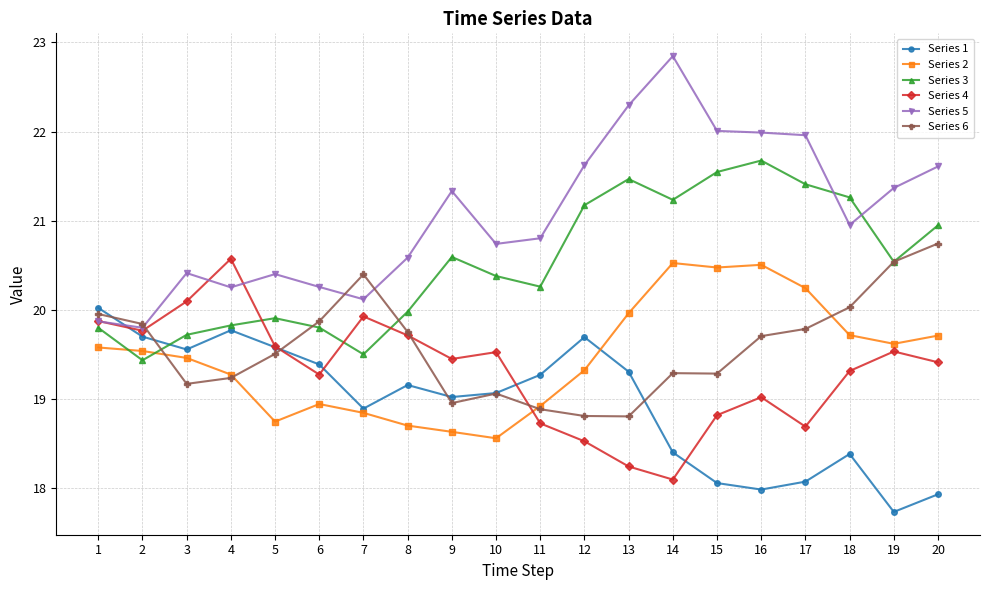

Where is the first local minimum for Series 1?

3